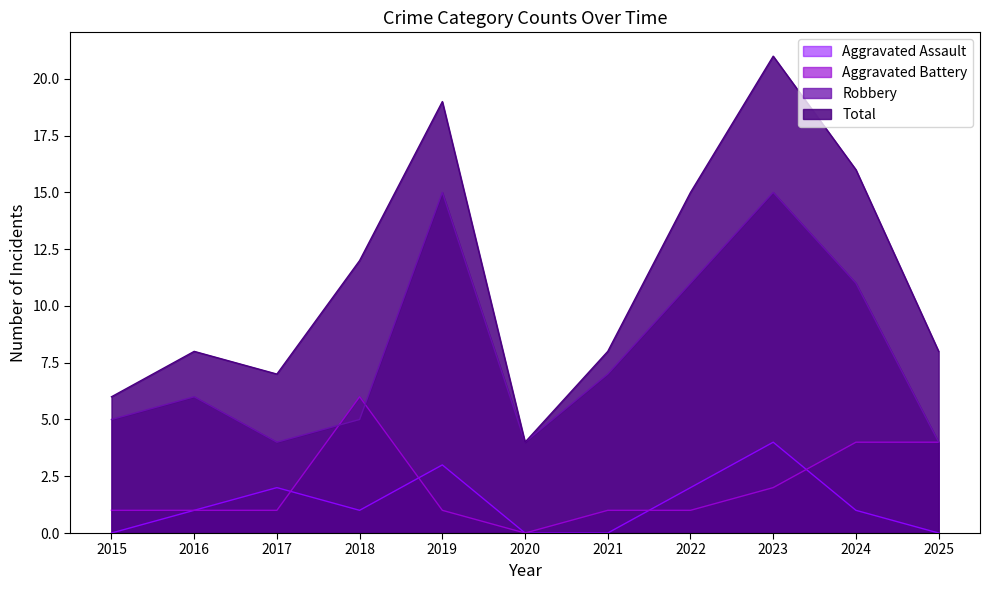

True or false: Aggravated Assault and Aggravated Battery cross at least once.

True